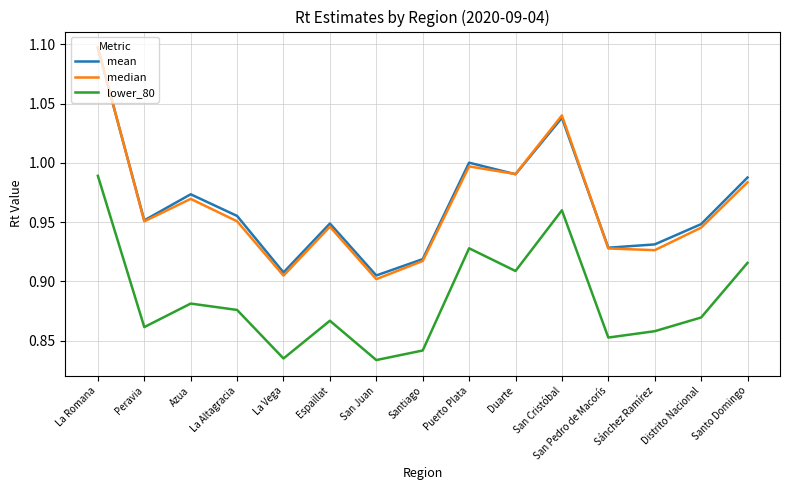

The value of lower_80 at La Vega is 1.1. True or false?

False